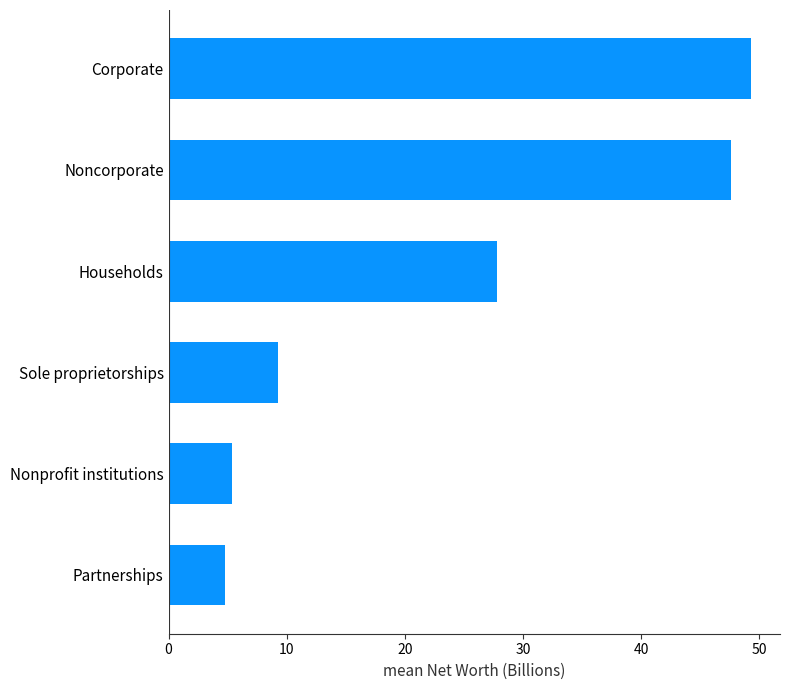

What is the maximum value shown in the chart?

49.3